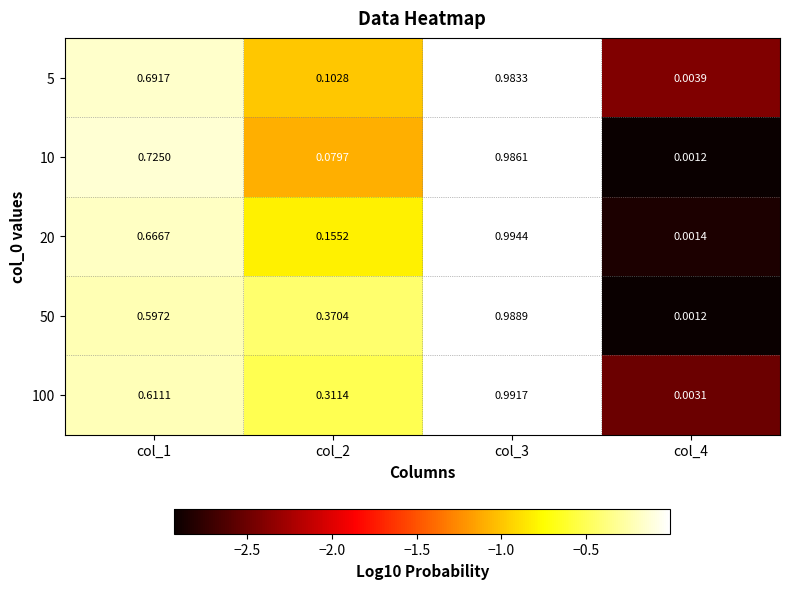

Is the value of 10 at col_4 greater than the value of 20 at col_1?

No